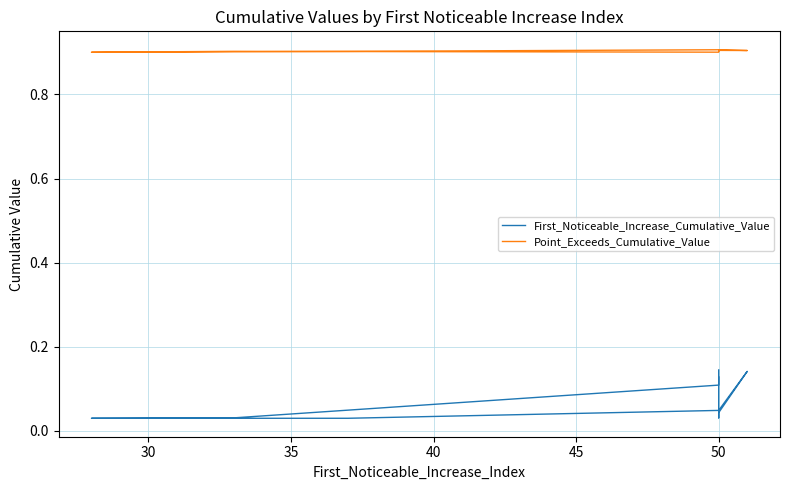

What is the difference between the maximum and minimum values in the First_Noticeable_Increase_Cumulative_Value series?

0.1